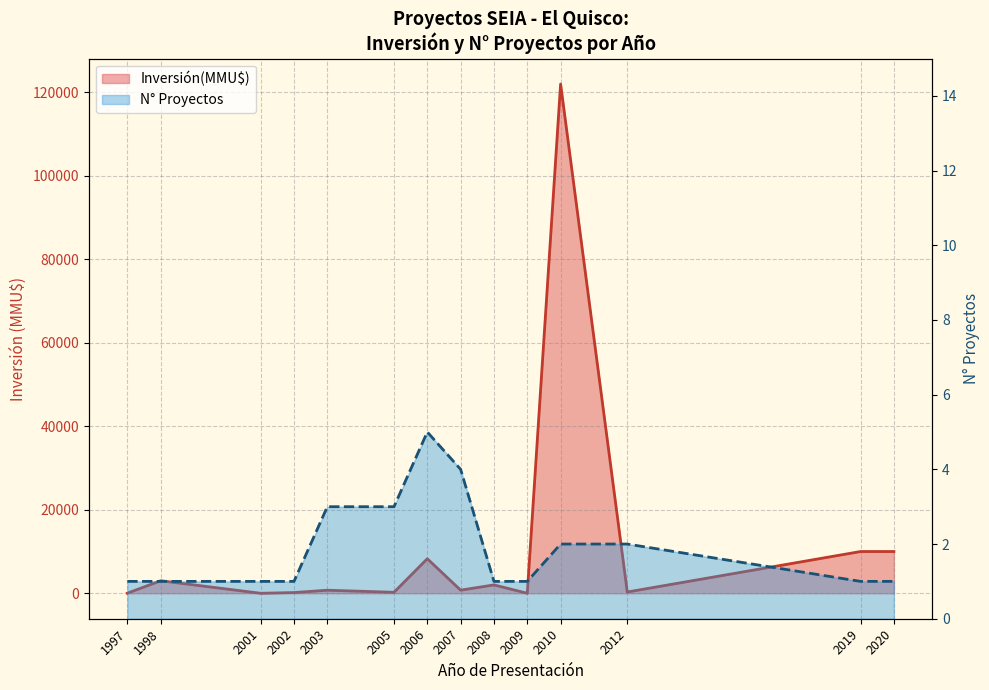

What is the average value of the Inversión(MMU$) series?

11248